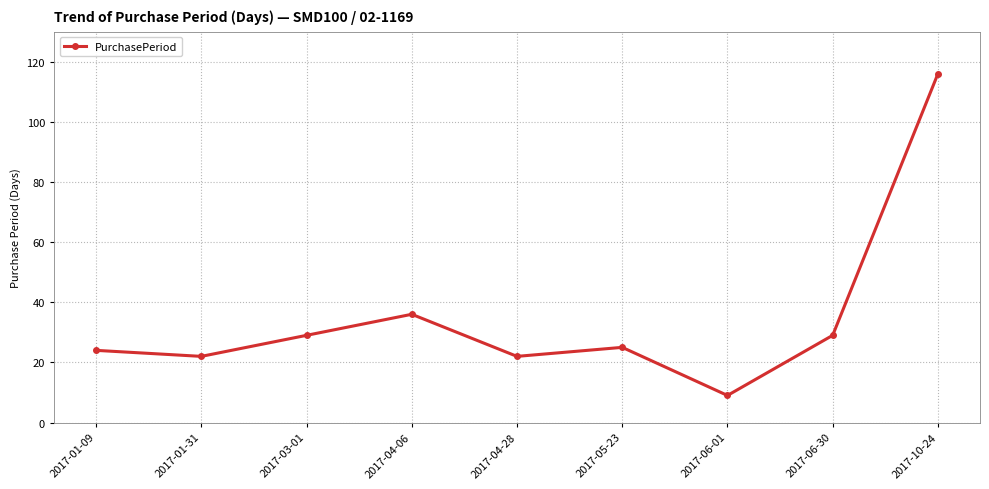

What is the label of the 5th point from the right?

2017-04-28